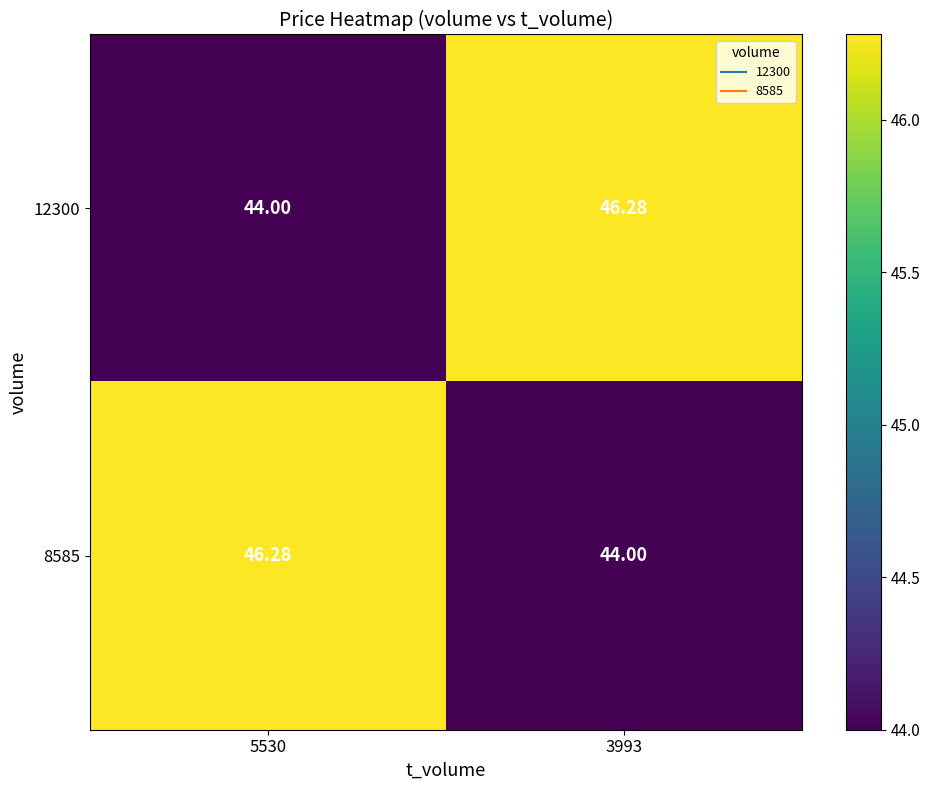

Is the value of 8585 at 3993 greater than the value of 12300 at 3993?

No